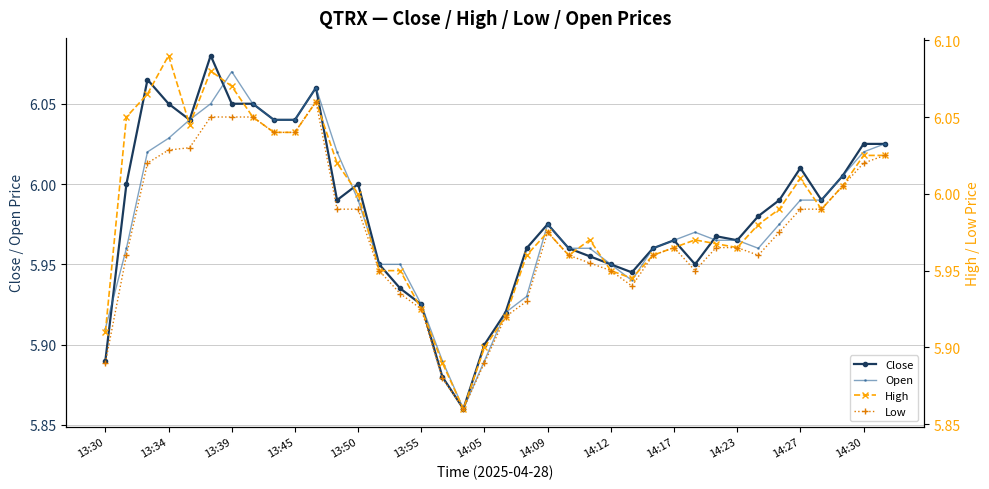

Is it true that Close equals 10.7 at 14:23?

False